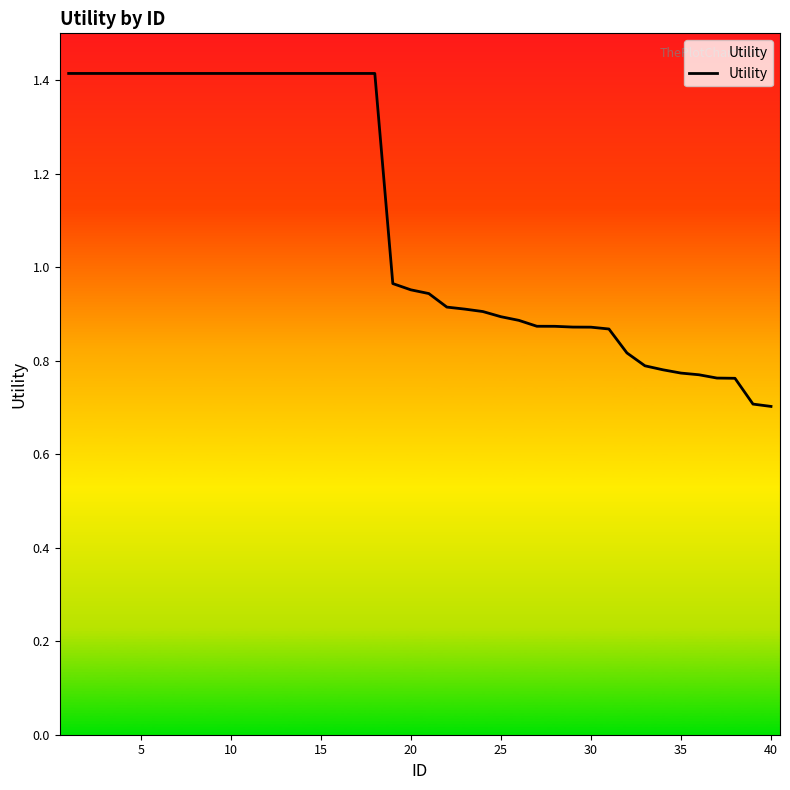

What is the smallest value displayed?

0.7